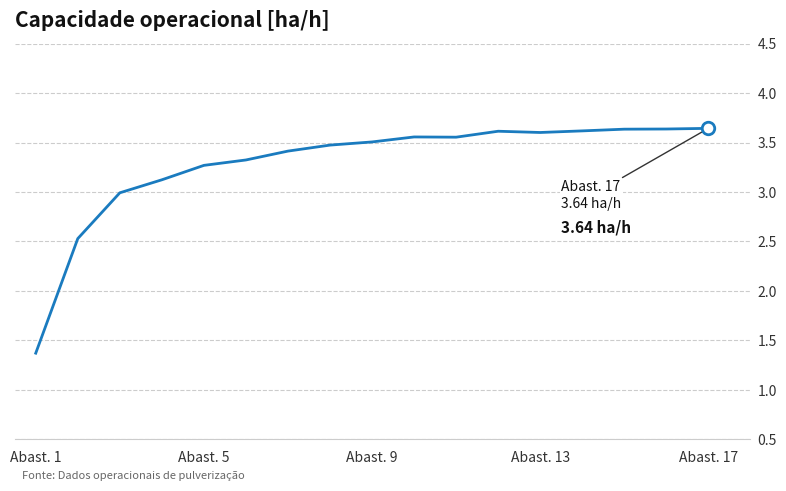

What is the difference between the maximum and minimum values?

2.3